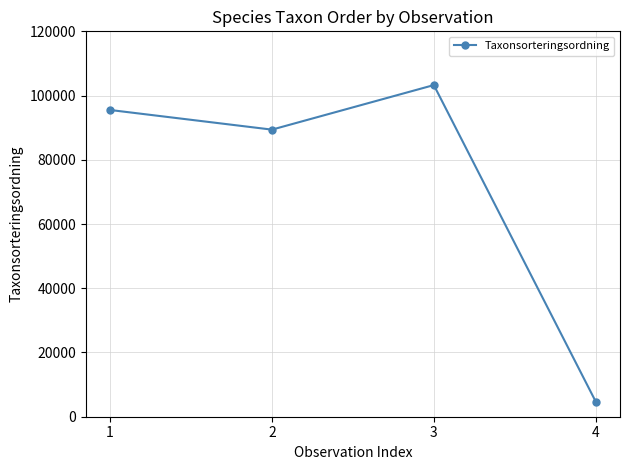

Which category has the highest value across all series?

3